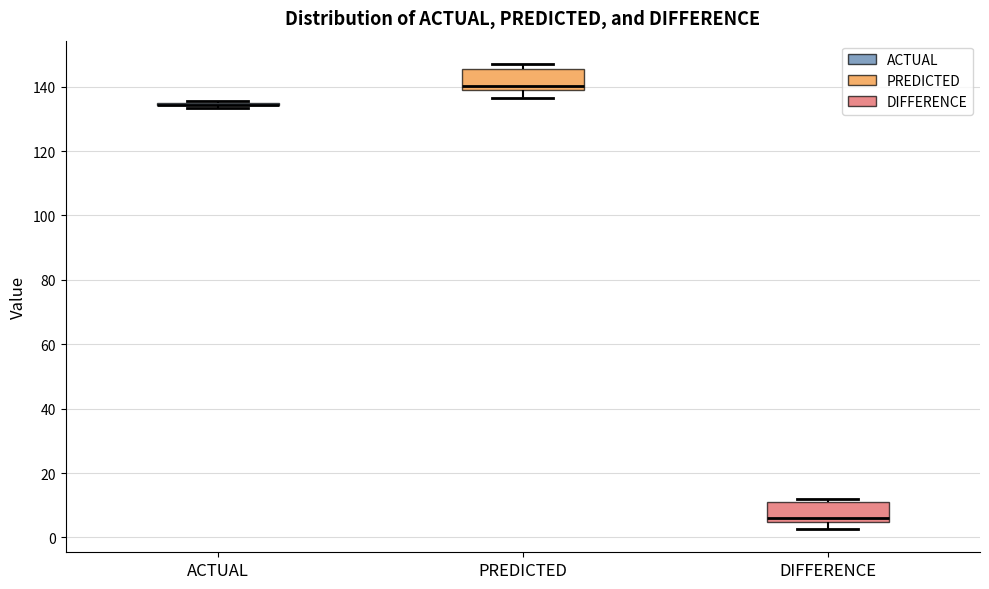

Reading left to right, transcribe this box plot: for each box, give where its median line is, the range the box spans, and where its two whiskers end, as read against the y-axis. The values are not printed on the chart, so give them approximately, as read against the axis.

ACTUAL: box collapsed to a line at 134, whiskers 134 to 136
PREDICTED: median 140, box 138 to 146, whiskers 136 to 148
DIFFERENCE: median 6, box 4 to 10, whiskers 2 to 12